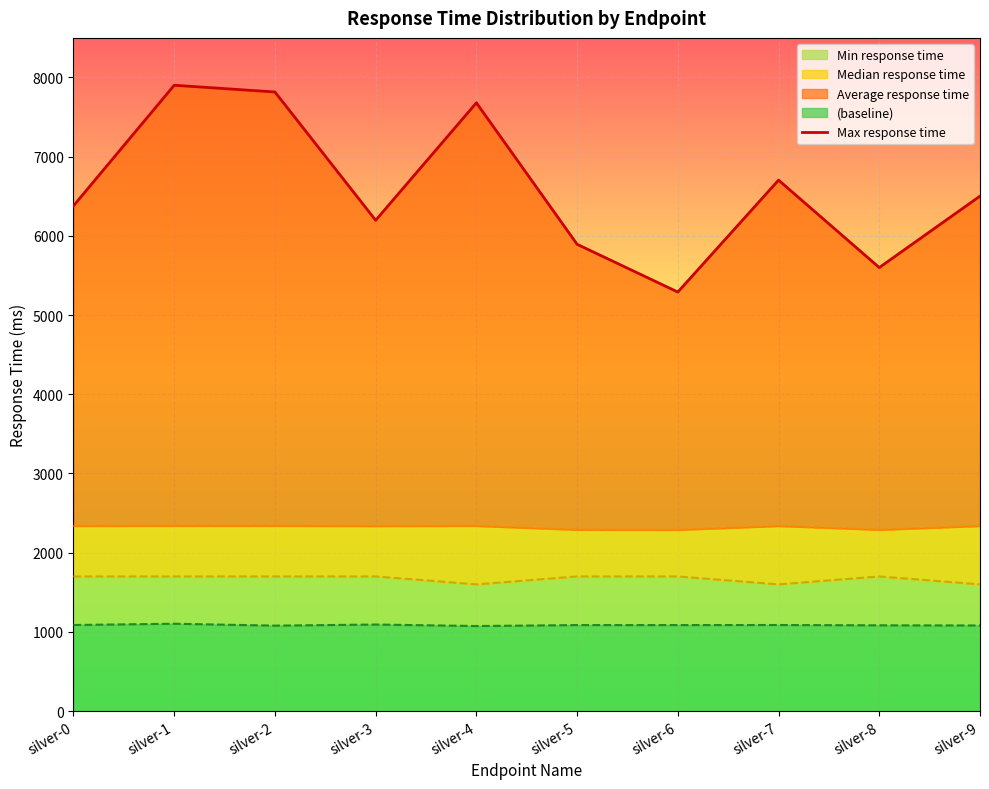

What is the maximum value shown in the chart?

7902